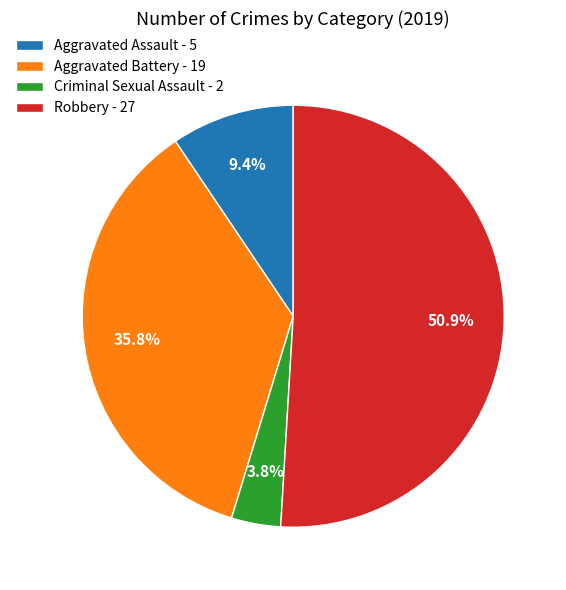

Rank the categories by value from lowest to highest.

Criminal Sexual Assault, Aggravated Assault, Aggravated Battery, Robbery